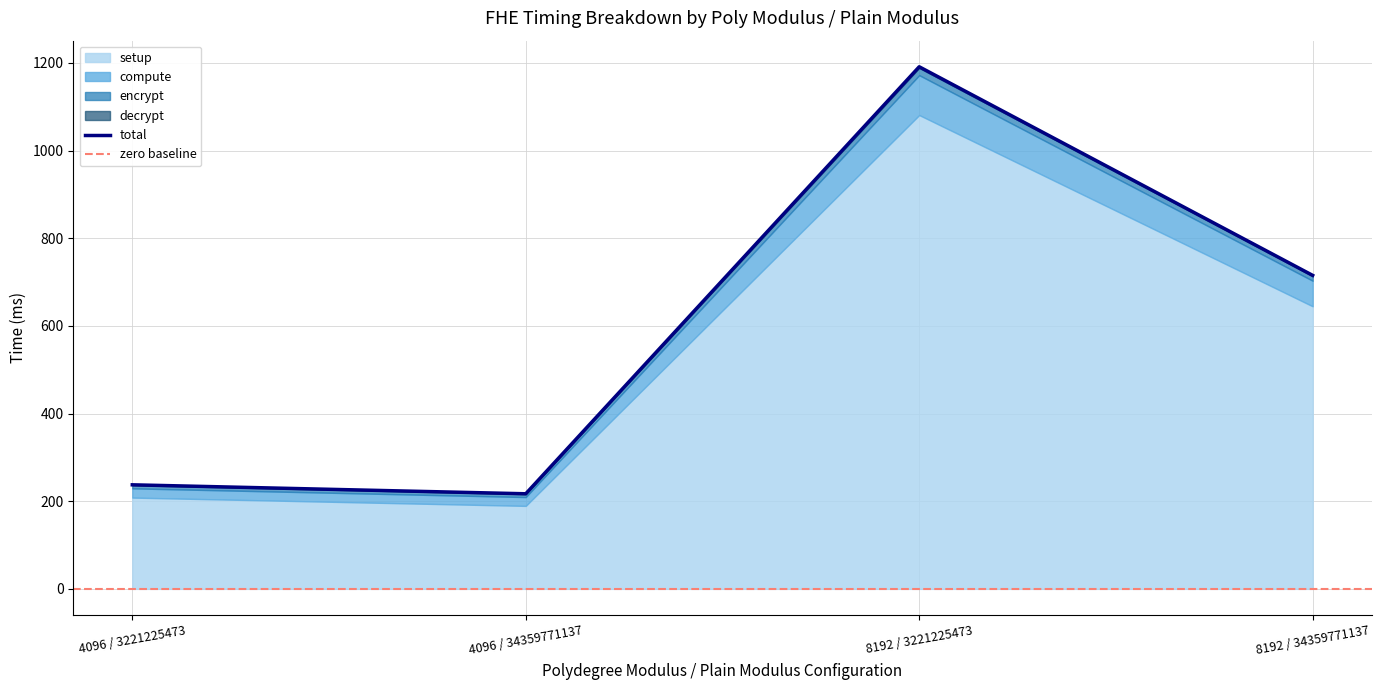

Reading left to right, transcribe all the data shown in this chart.

setup: 4096 / 3221225473=208.3	4096 / 34359771137=189.4	8192 / 3221225473=1081.0	8192 / 34359771137=644.7
encrypt: 4096 / 3221225473=7.3	4096 / 34359771137=6.7	8192 / 3221225473=16.7	8192 / 34359771137=10.6
compute: 4096 / 3221225473=21.0	4096 / 34359771137=20.1	8192 / 3221225473=91.0	8192 / 34359771137=58.3
decrypt: 4096 / 3221225473=0.8	4096 / 34359771137=0.8	8192 / 3221225473=2.5	8192 / 34359771137=1.6
total: 4096 / 3221225473=237.4	4096 / 34359771137=217.0	8192 / 3221225473=1191.2	8192 / 34359771137=715.2